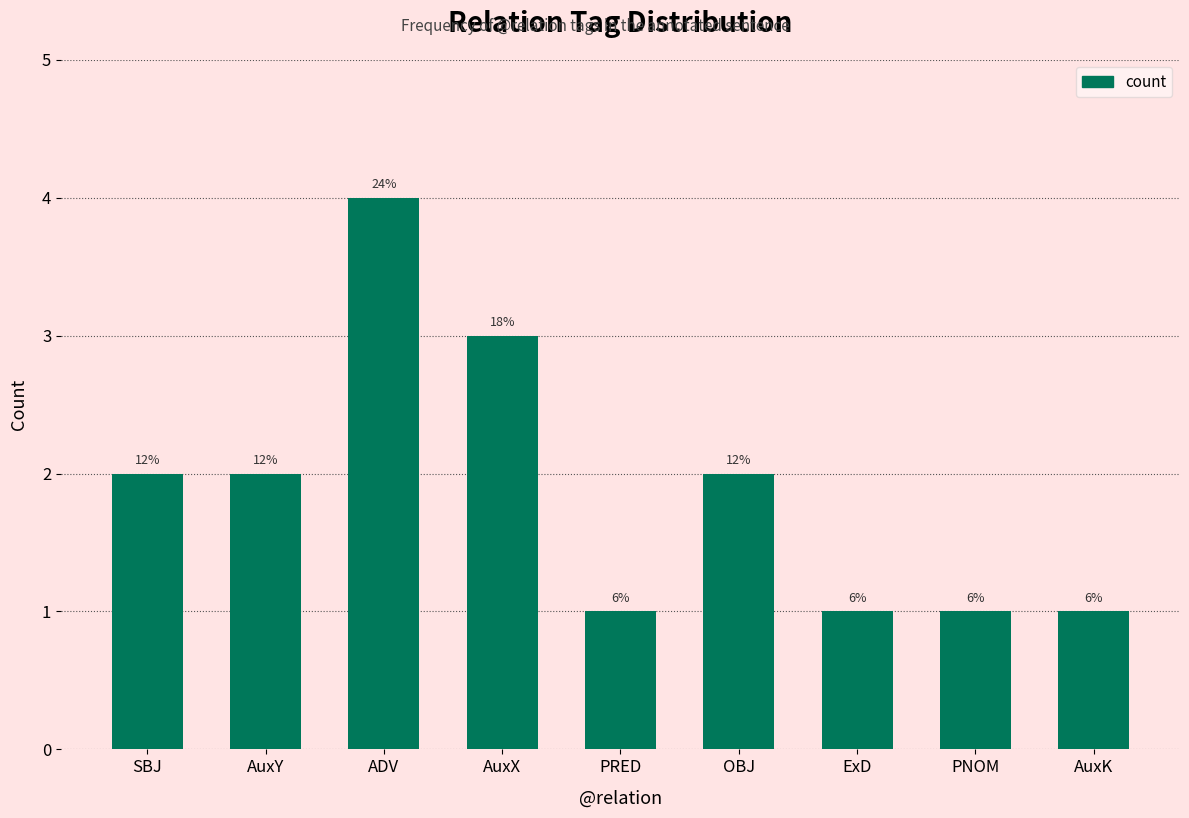

What is the minimum value shown in the chart?

1